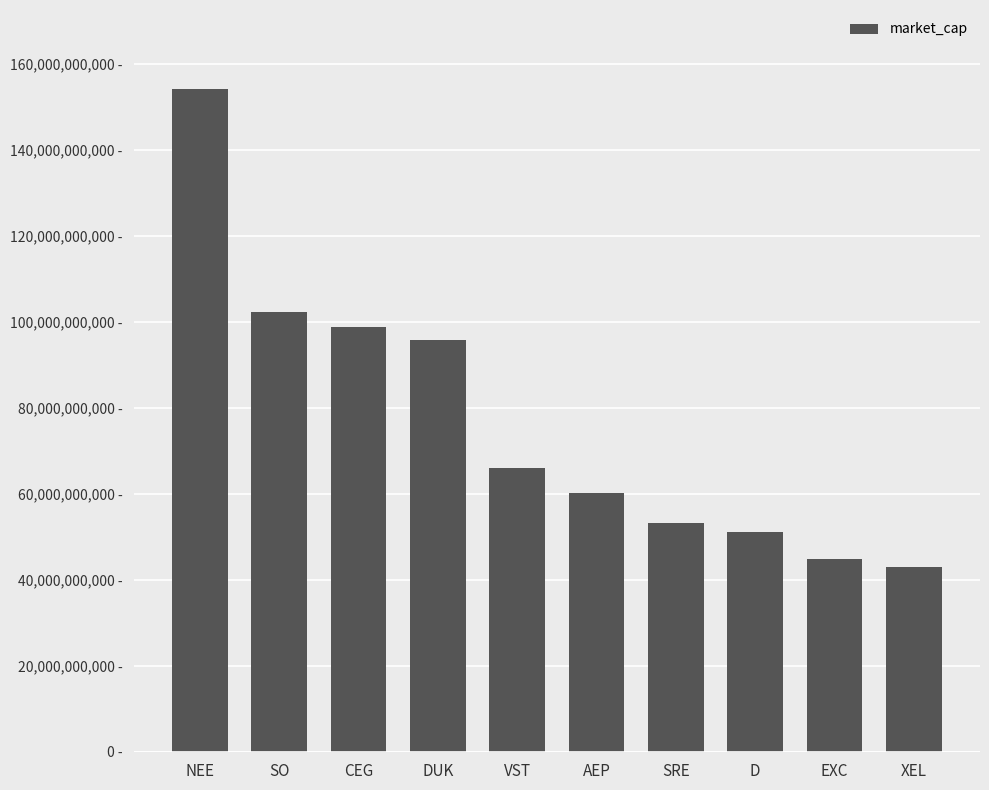

What is the change in value from NEE to EXC?

-109253825743